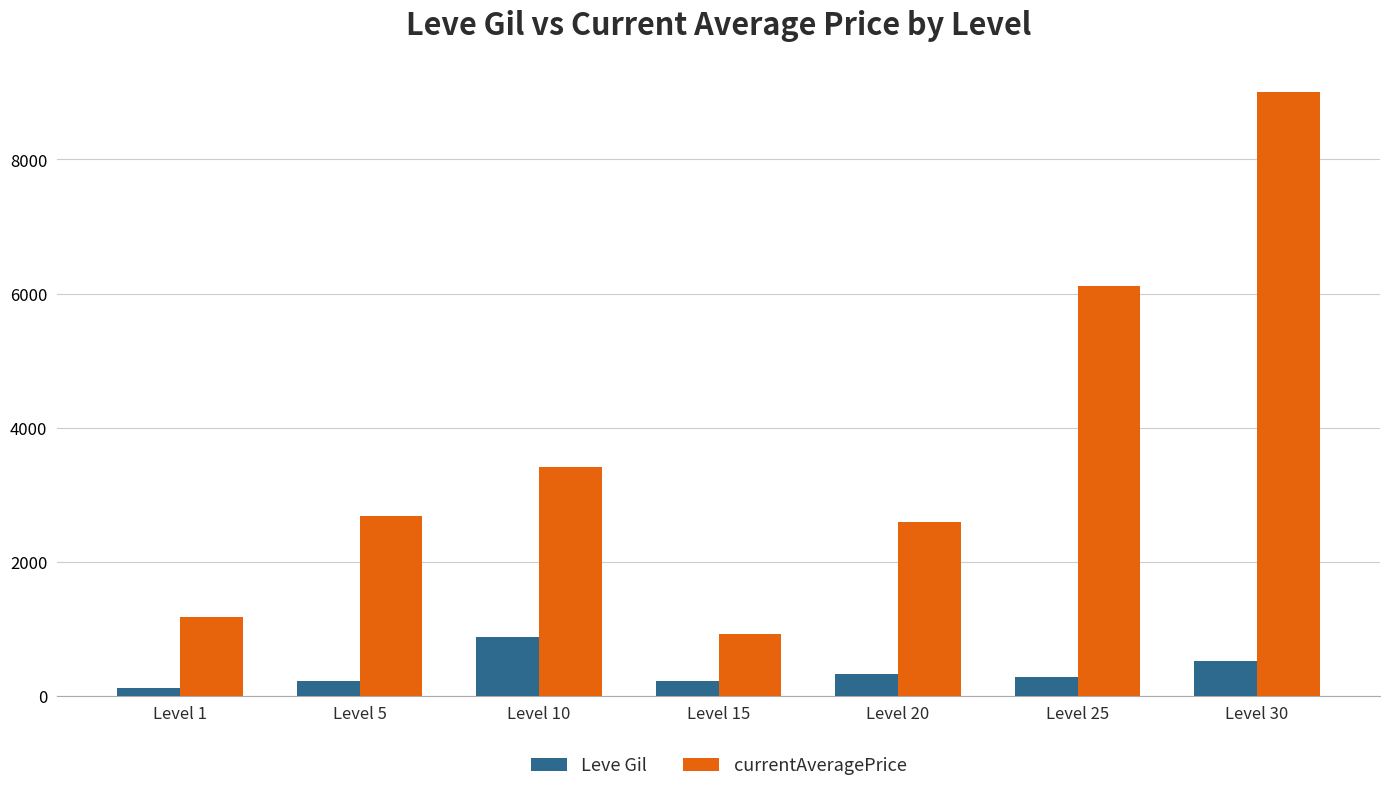

At Level 5, list the series in order from smallest to largest.

Leve Gil, currentAveragePrice